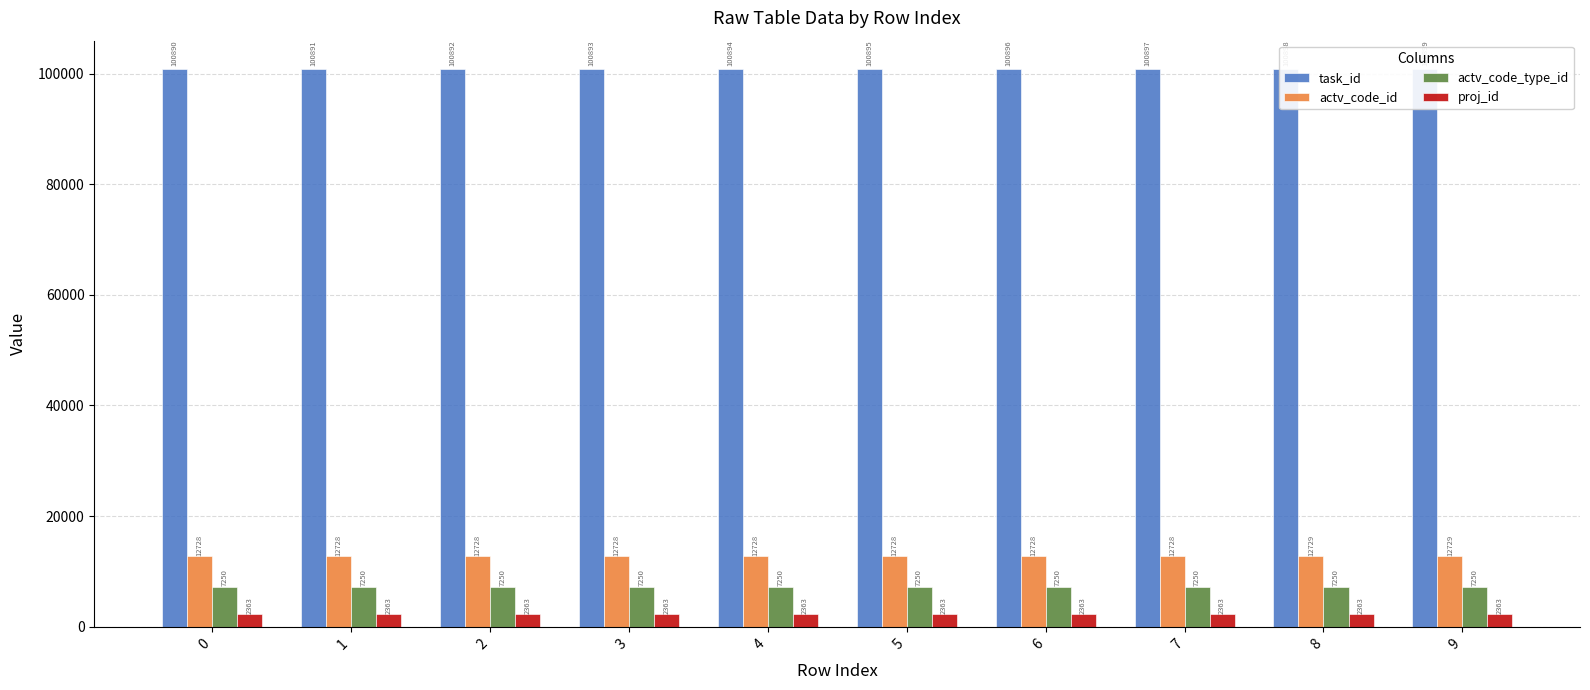

Is the value of actv_code_id at 2 greater than the value of proj_id at 7?

Yes